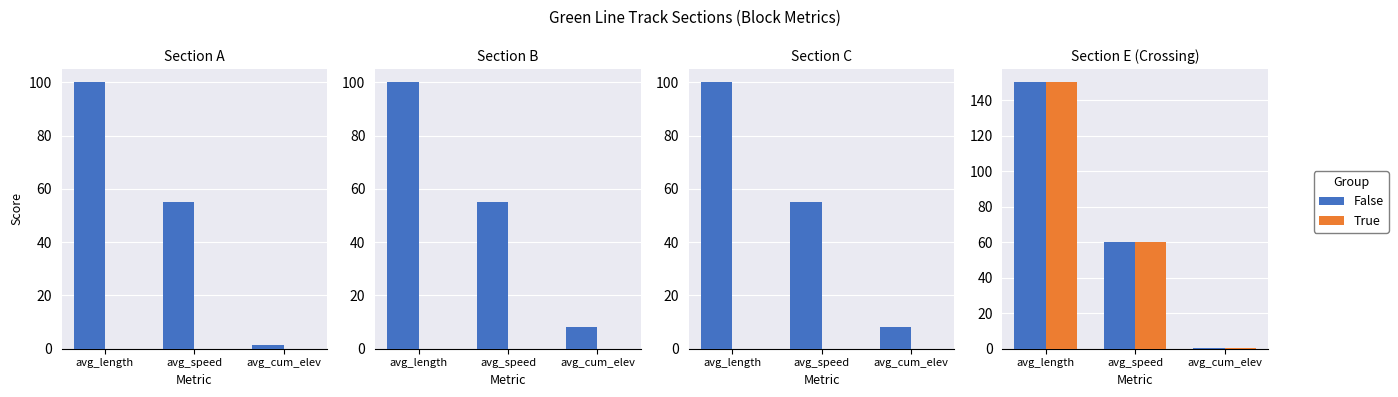

Which series has the largest total across all categories?

False